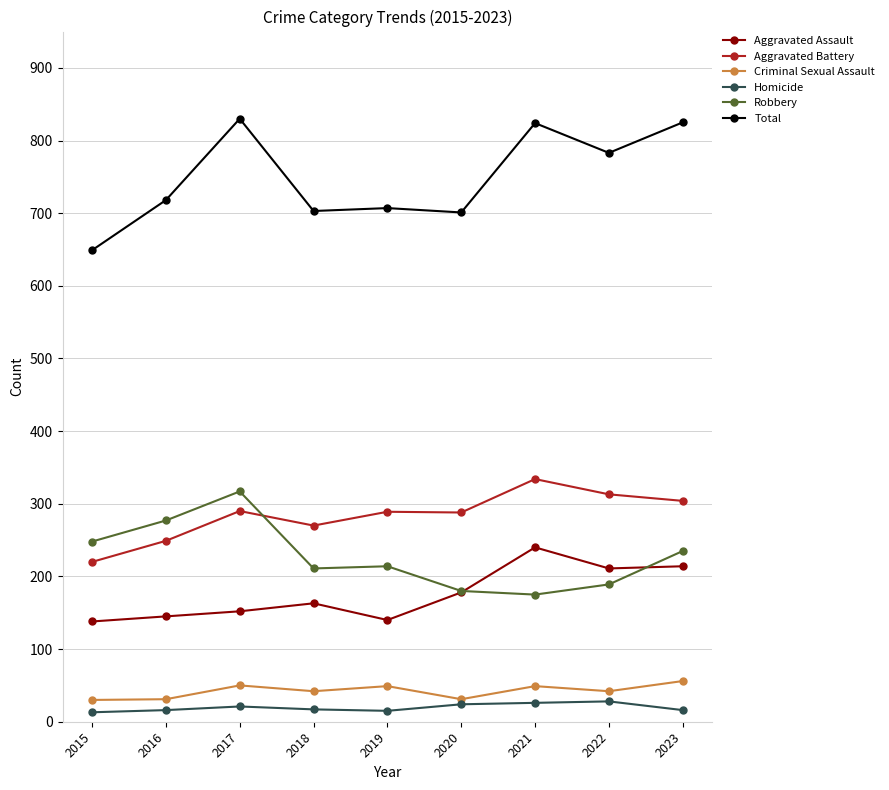

Which series has the largest range (max minus min)?

Total